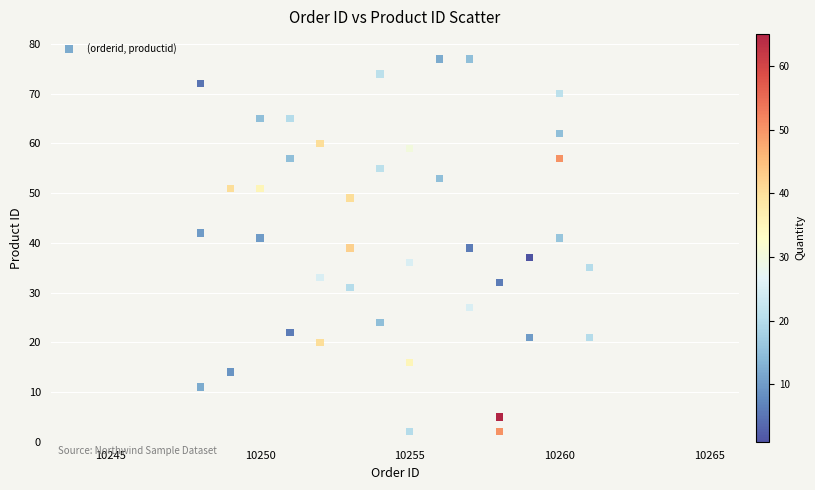

What is the range of Y values (max minus min)?

75